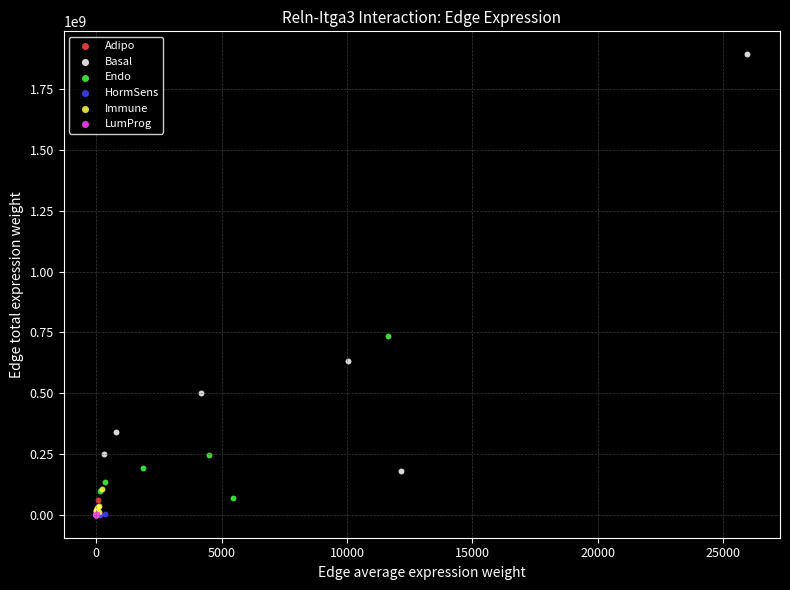

Which series reaches the maximum Y coordinate?

Basal